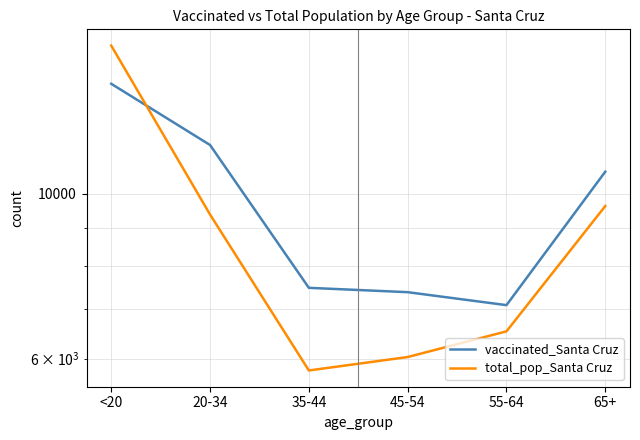

Is it true that vaccinated_Santa Cruz equals 14053 at <20?

True